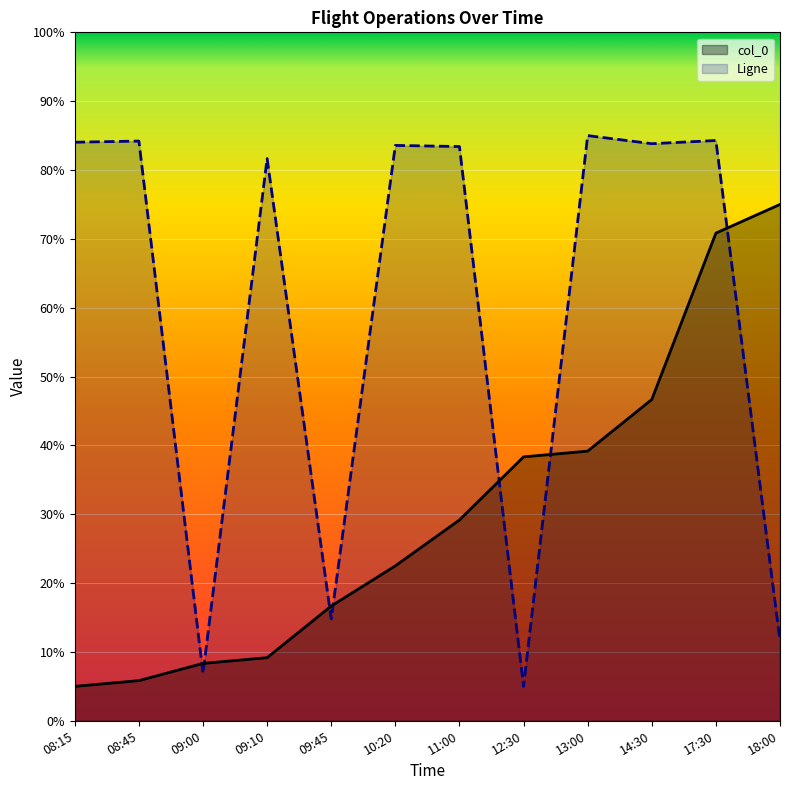

The value of col_0 at 10:20 is 22.5. True or false?

True